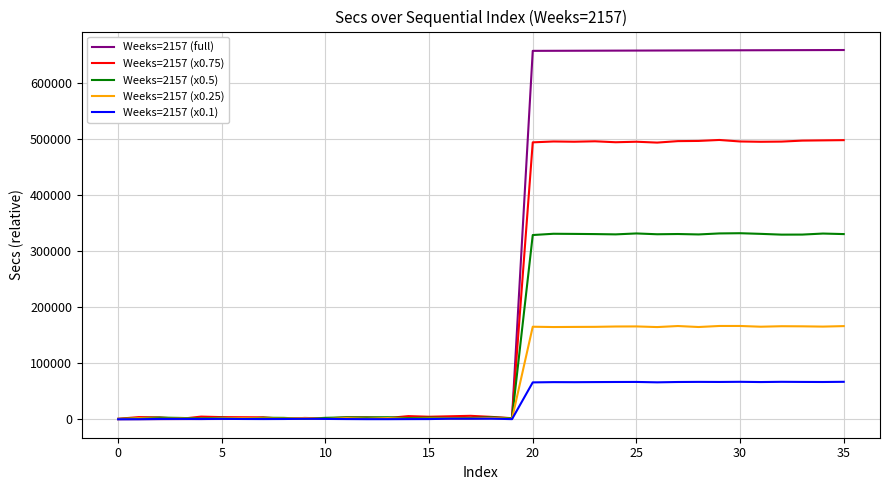

Which series has the largest total across all categories?

Weeks=2157 (full)